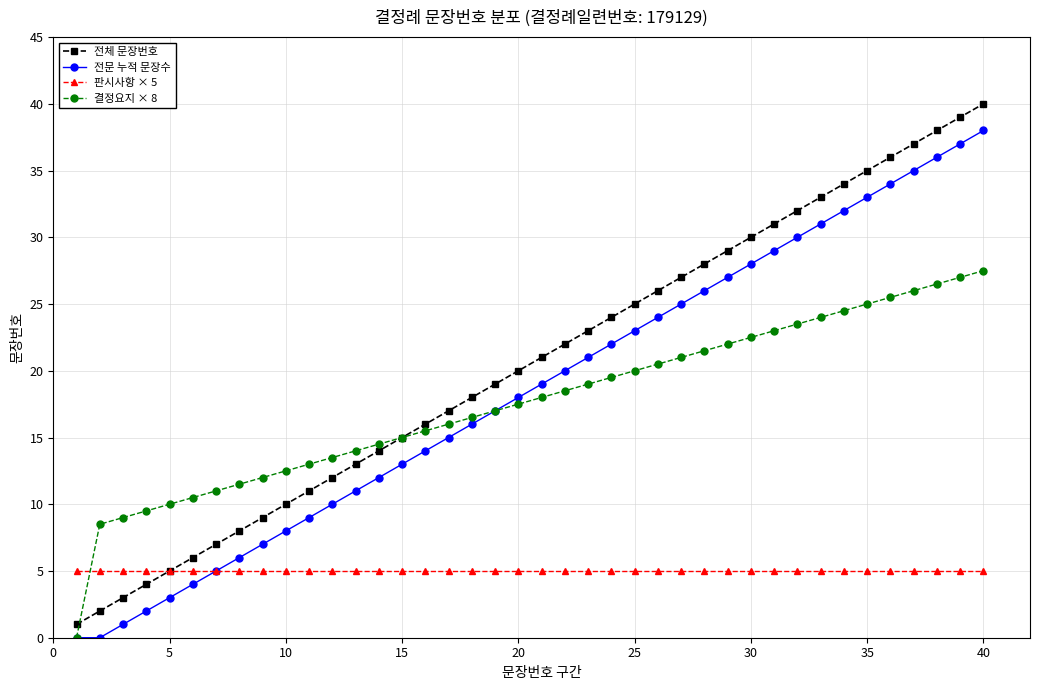

List the series in order of their peak value, lowest first.

판시사항 × 5, 결정요지 × 8, 전문 누적 문장수, 전체 문장번호